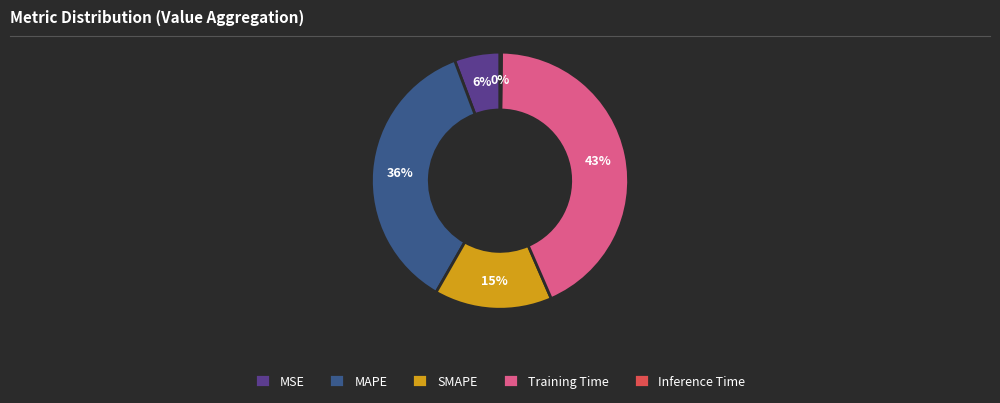

Which slice is the largest?

Training Time